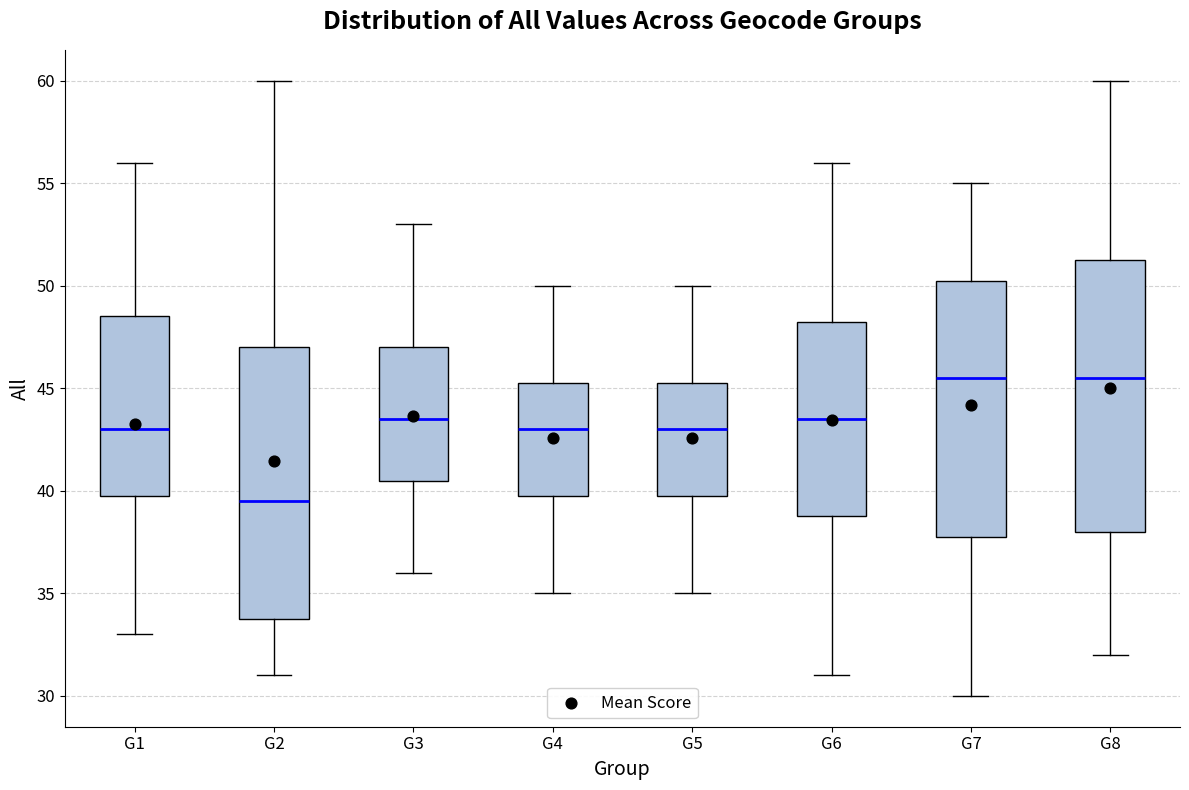

Where is the upper edge of the box for G2 on the y-axis? The values are not printed on the chart, so give them approximately, as read against the axis.

47.0